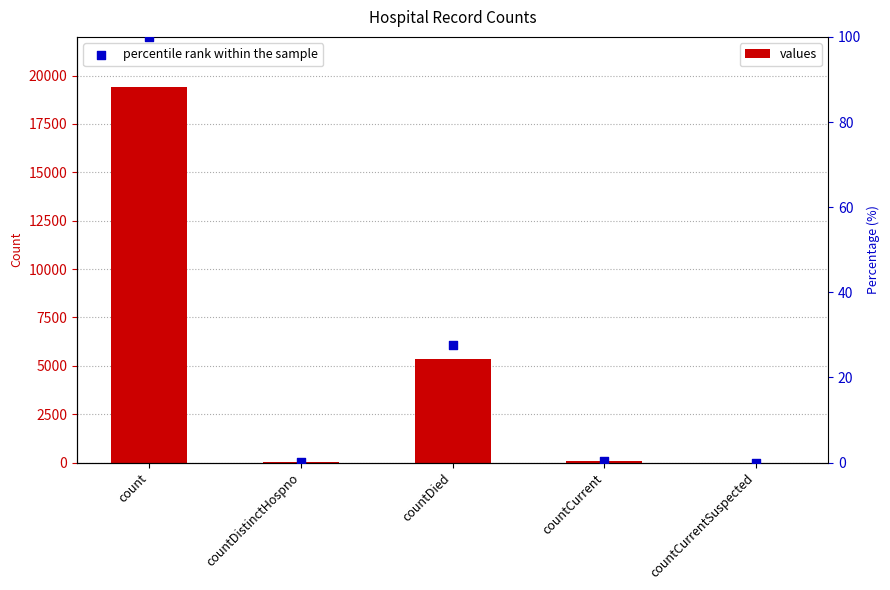

Which series contains the highest Y value?

values